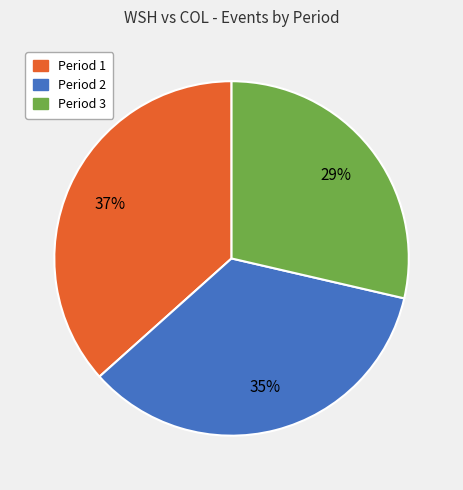

Count the number of slices in the pie.

3